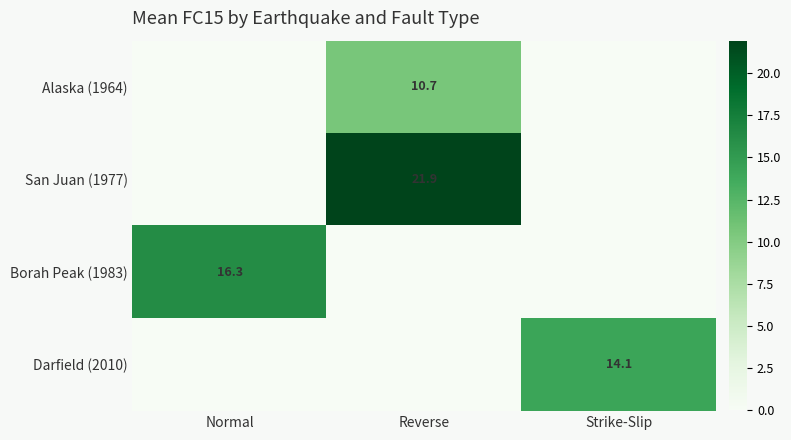

True or false: Borah Peak (1983) has a value of 16.3 at Normal.

True